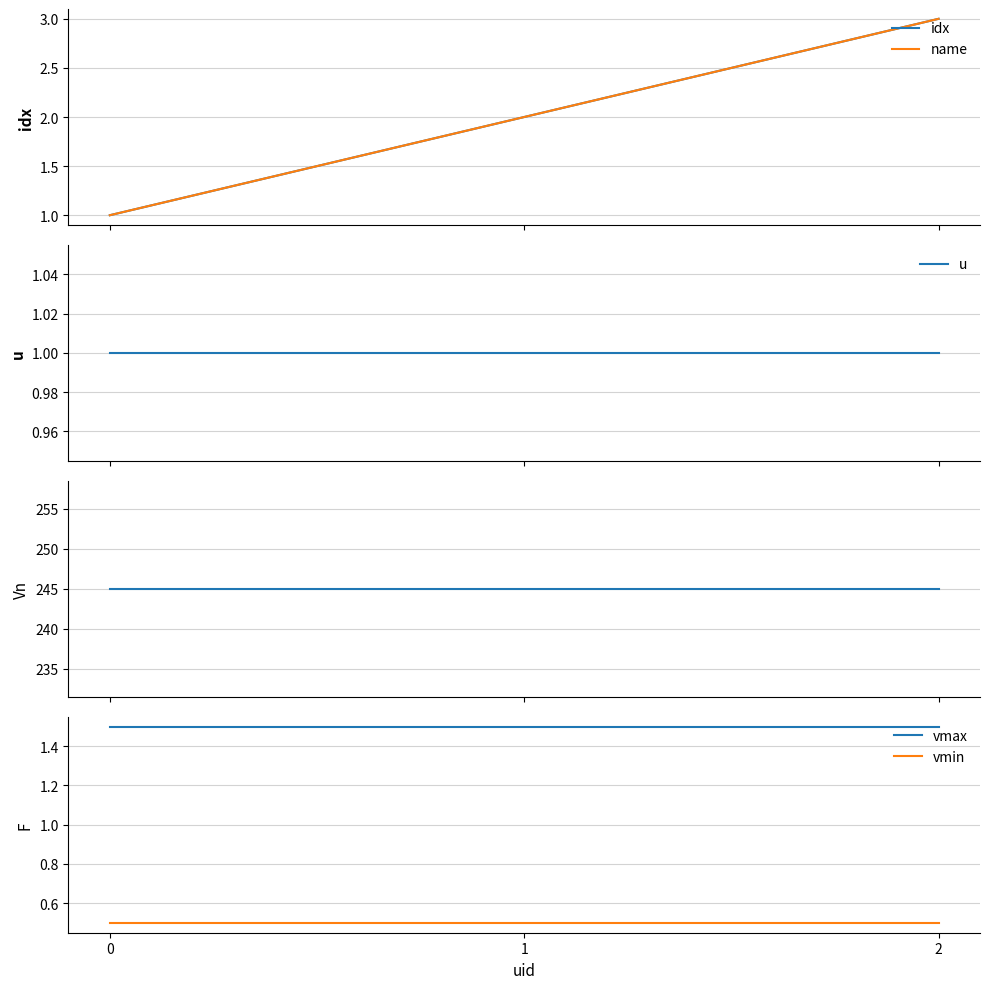

Is the value of idx at 0 greater than the value of vmin at 1?

Yes